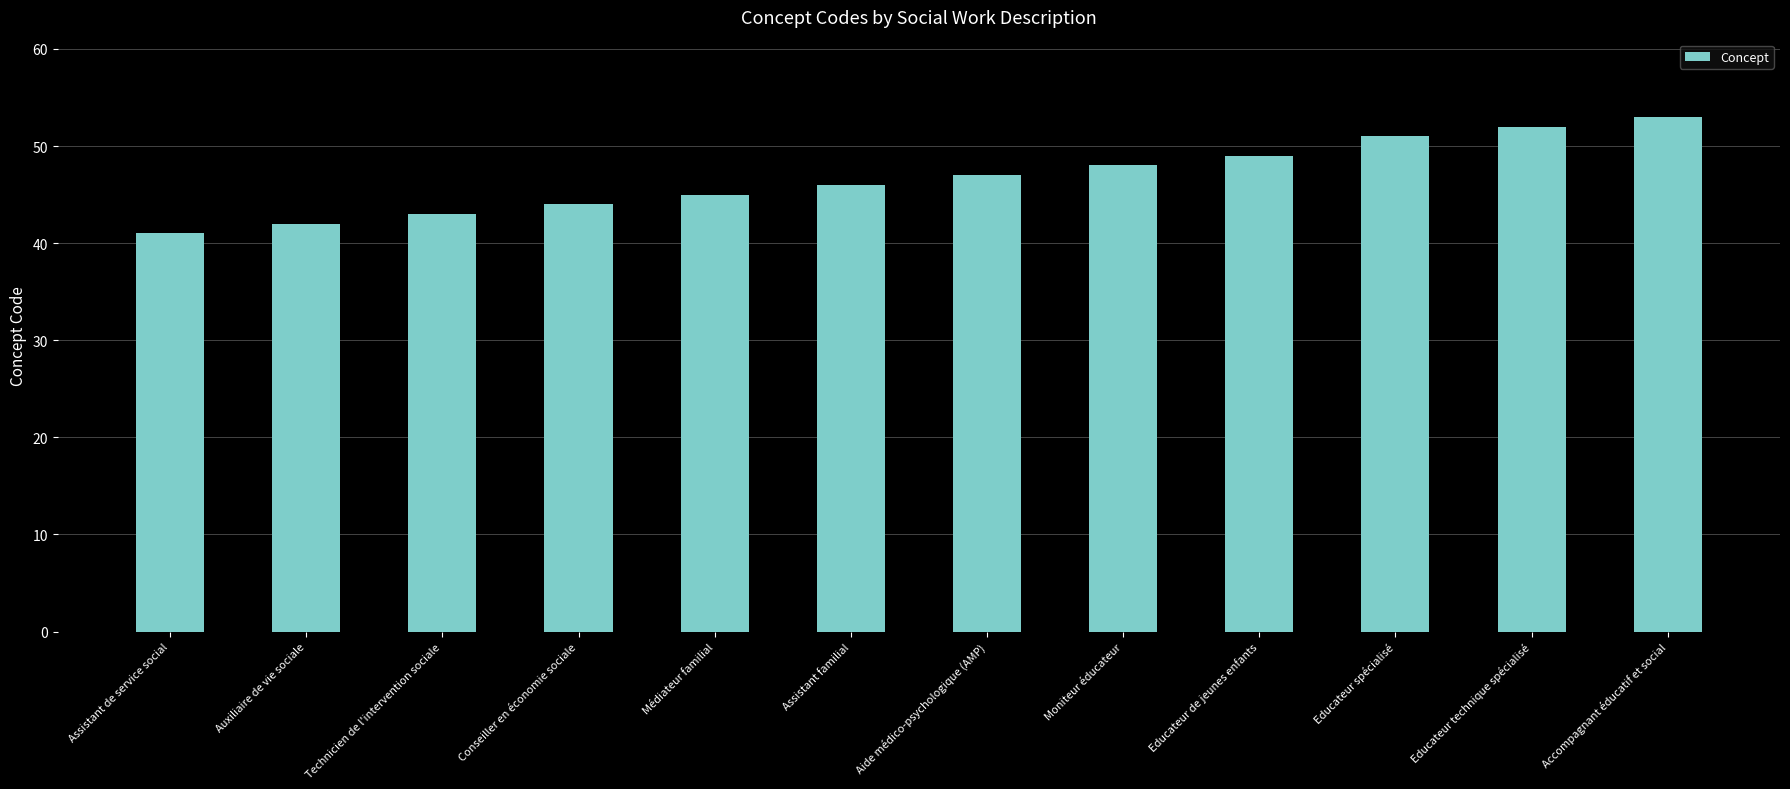

True or false: the data shows 22 at Technicien de l'intervention sociale.

False